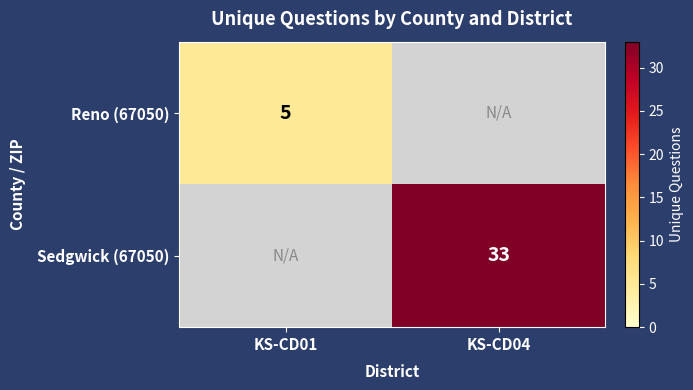

The value of Sedgwick (67050) at KS-CD04 is 51. True or false?

False